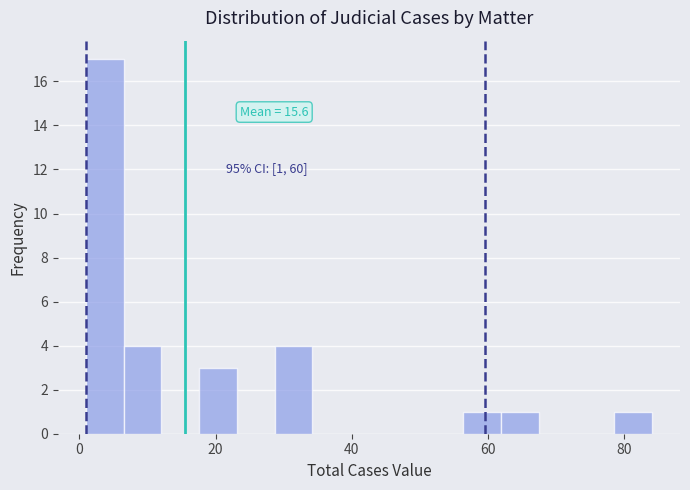

Read against the x-axis, roughly where is the centre of the tallest bar?

4